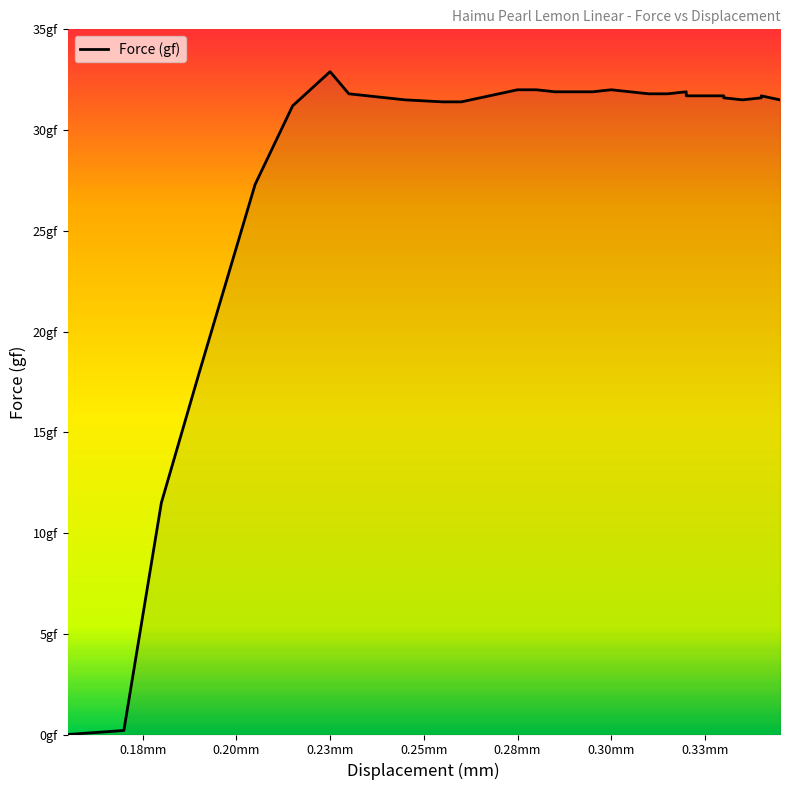

Reading right to left, what are all the values shown in this chart?

31.5	31.7	31.6	31.5	31.5	31.6	31.7	31.7	31.7	31.7	31.9	31.8	31.8	31.8	31.9	32.0	31.9	31.9	31.9	31.9	32.0	32.0	31.8	31.6	31.4	31.4	31.5	31.6	31.8	32.9	31.2	27.3	17.9	11.5	0.2	0.0